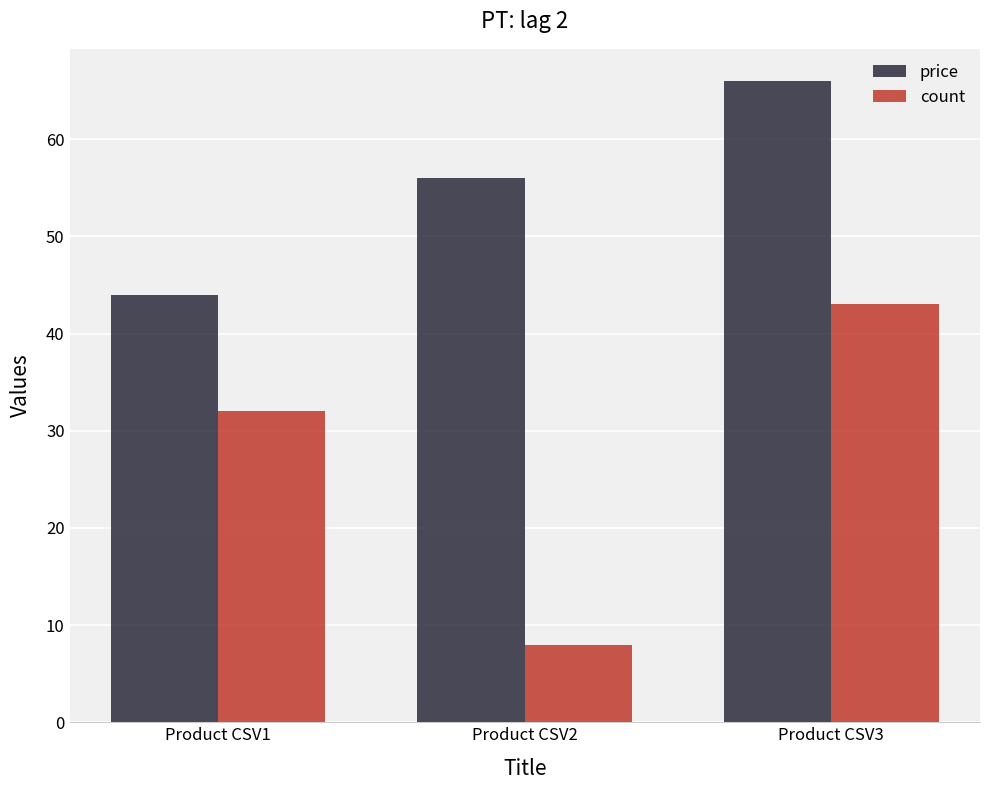

Which series has the largest range (max minus min)?

count